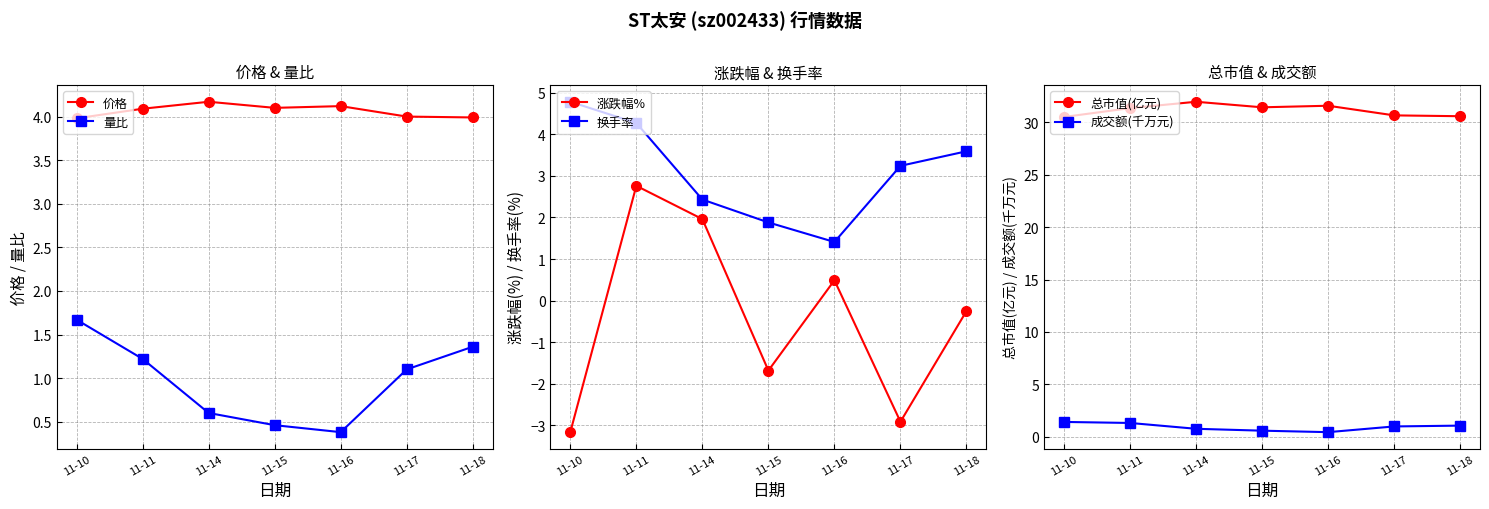

Reading right to left, transcribe all the data shown in this chart.

价格: 11-18=4.0	11-17=4.0	11-16=4.1	11-15=4.1	11-14=4.2	11-11=4.1	11-10=4.0
量比: 11-18=1.4	11-17=1.1	11-16=0.4	11-15=0.5	11-14=0.6	11-11=1.2	11-10=1.7
涨跌幅%: 11-18=-0.2	11-17=-2.9	11-16=0.5	11-15=-1.7	11-14=2.0	11-11=2.8	11-10=-3.2
换手率: 11-18=3.6	11-17=3.2	11-16=1.4	11-15=1.9	11-14=2.4	11-11=4.3	11-10=4.8
总市值(亿元): 11-18=30.6	11-17=30.7	11-16=31.6	11-15=31.4	11-14=32.0	11-11=31.4	11-10=30.5
成交额(千万元): 11-18=1.1	11-17=1.0	11-16=0.4	11-15=0.6	11-14=0.8	11-11=1.3	11-10=1.4